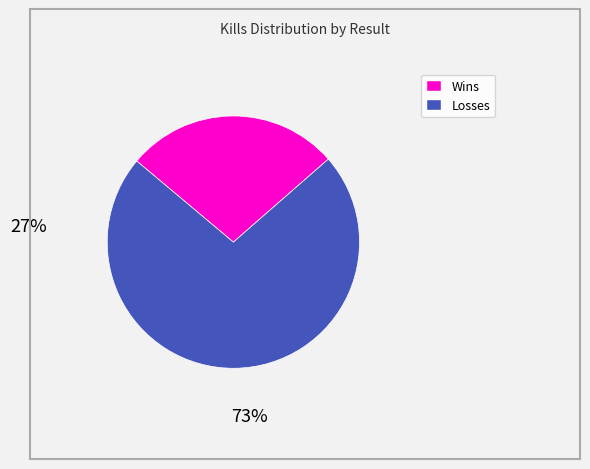

Is there a majority slice in this chart?

Yes